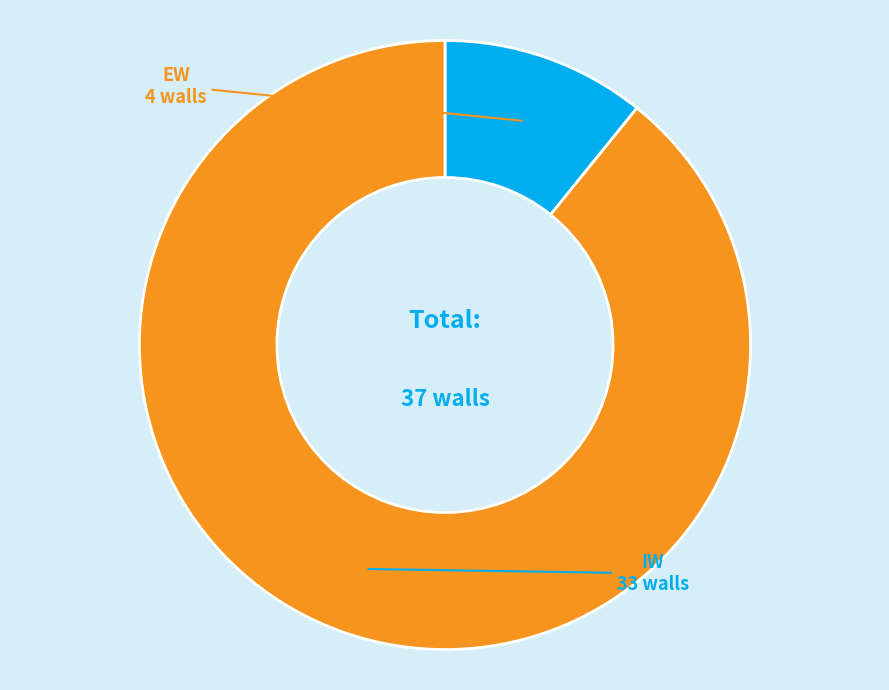

Count the number of slices in the pie.

2